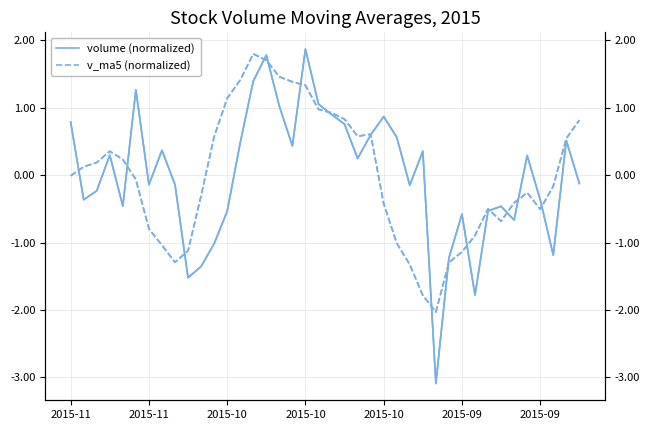

What is the difference between the highest and lowest values at 2015-11?

0.8